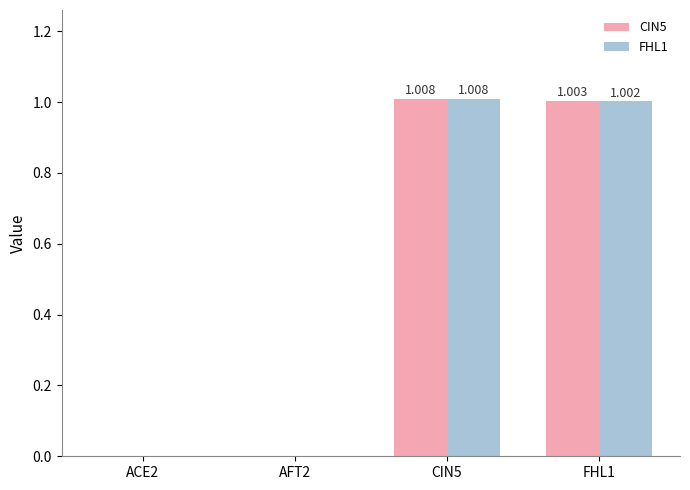

True or false: FHL1 has a value of 0.6 at AFT2.

False